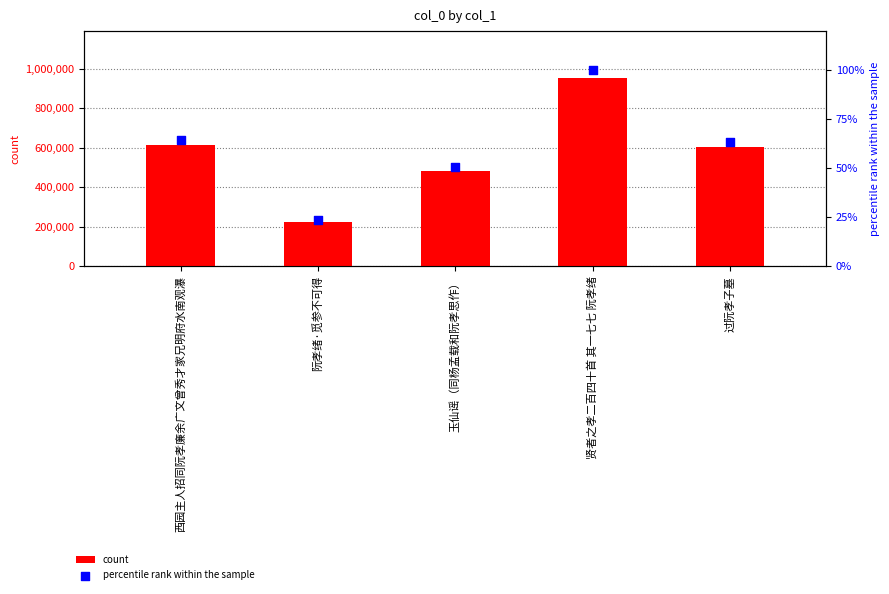

Which series contains the lowest Y value?

percentile rank within the sample